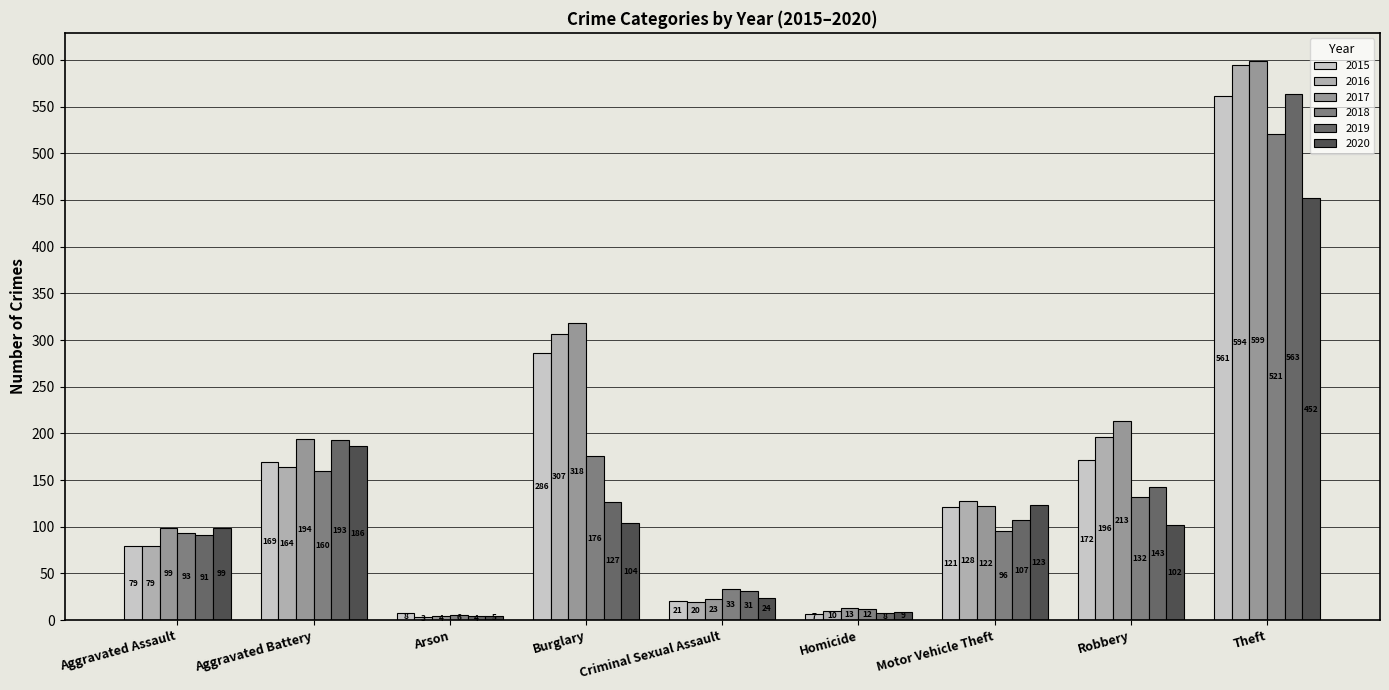

What is the difference between the 2016 values at Homicide and Aggravated Battery?

154